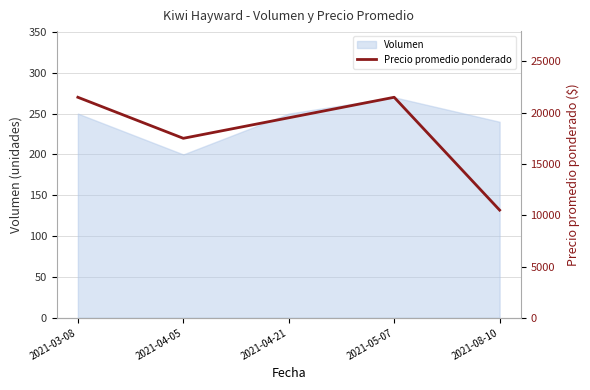

How many points are higher than both their immediate neighbors (excluding endpoints)?

1